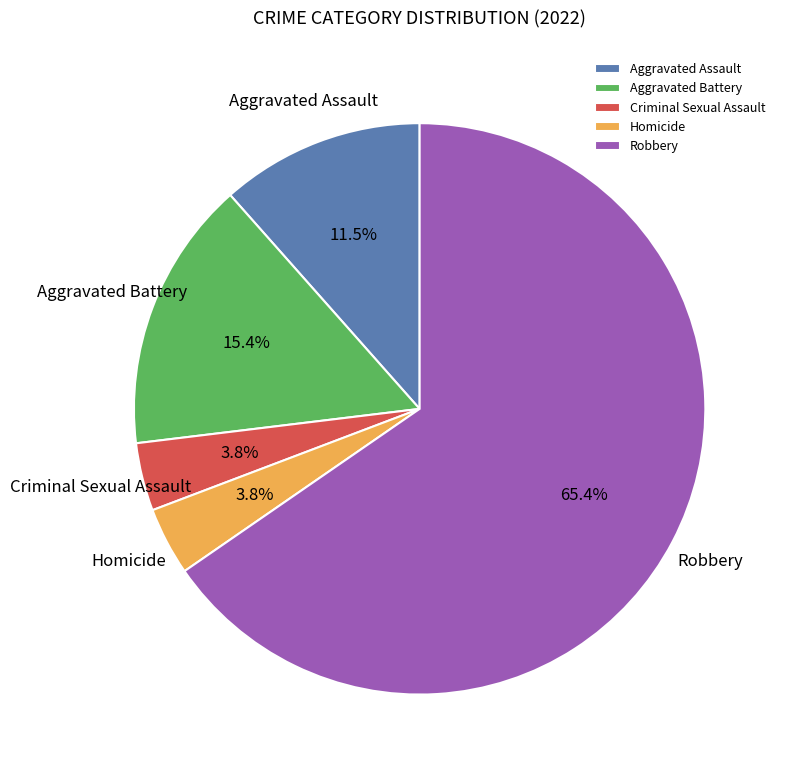

What is the majority slice?

Robbery